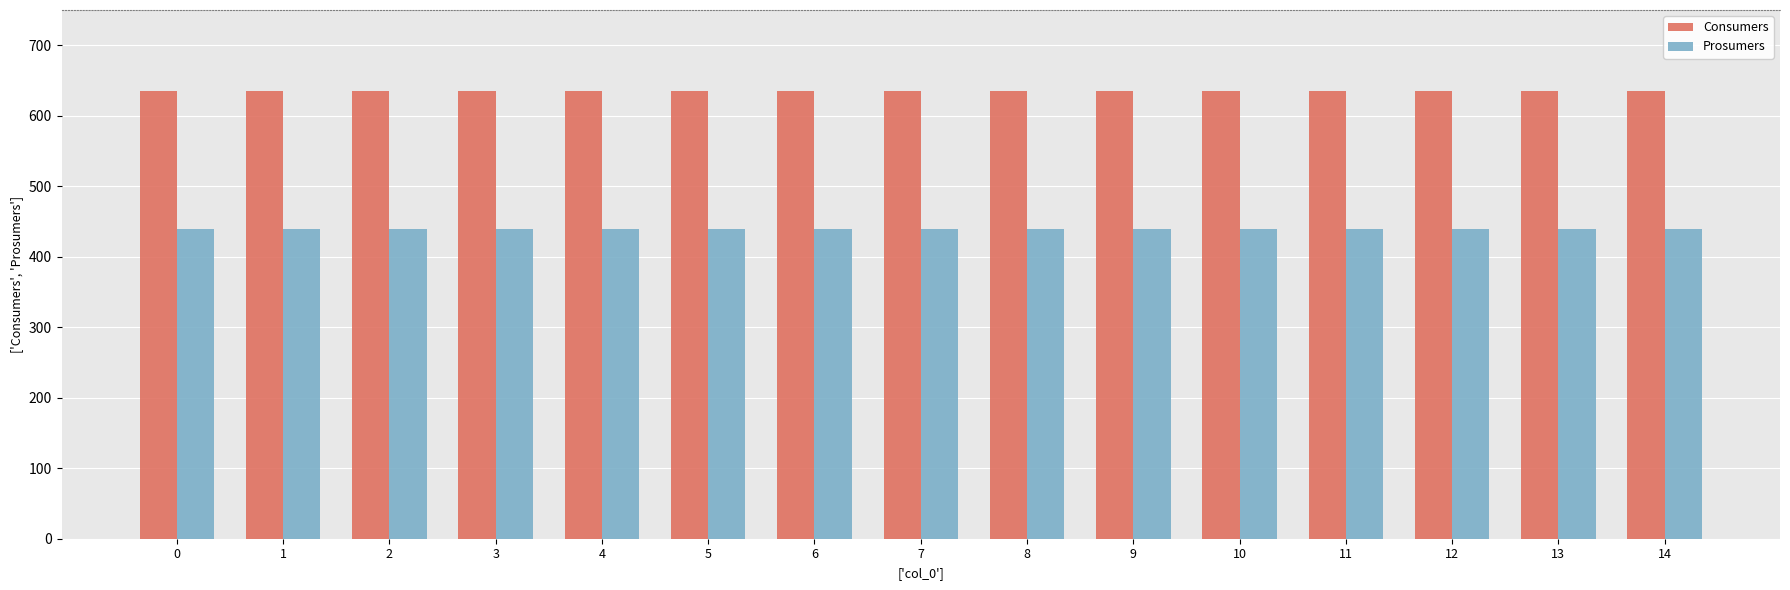

Count the number of categories in the chart.

15